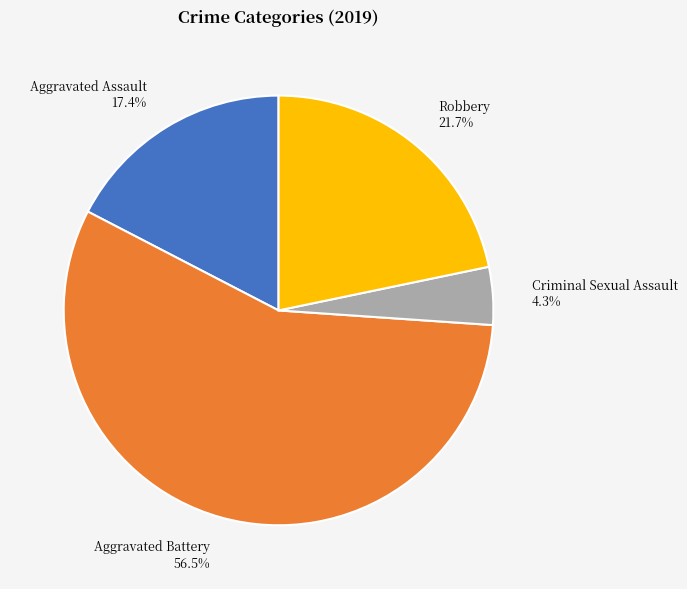

Which has a higher value, Aggravated Battery or Aggravated Assault?

Aggravated Battery